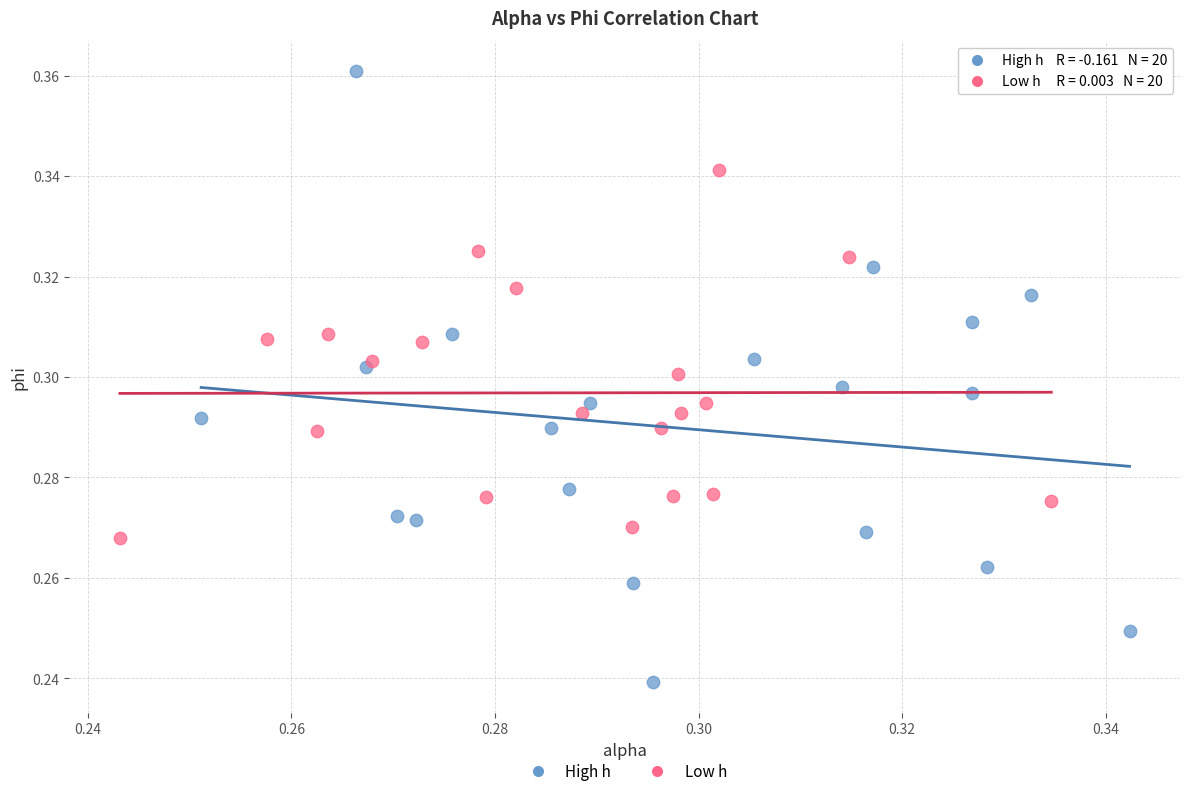

Which series reaches the maximum Y coordinate?

High h